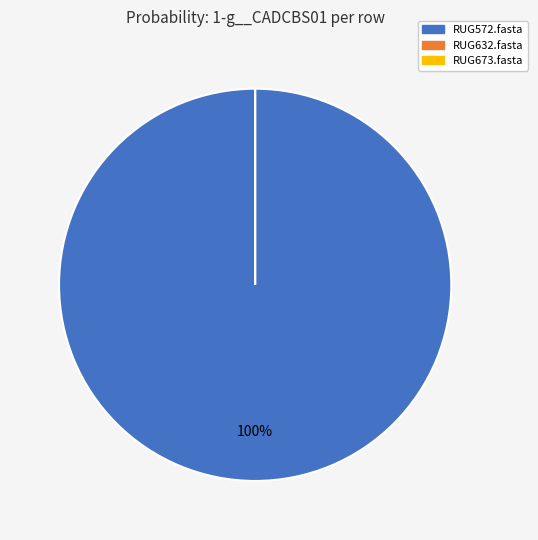

How much of the chart is everything except RUG673.fasta?

100.0%